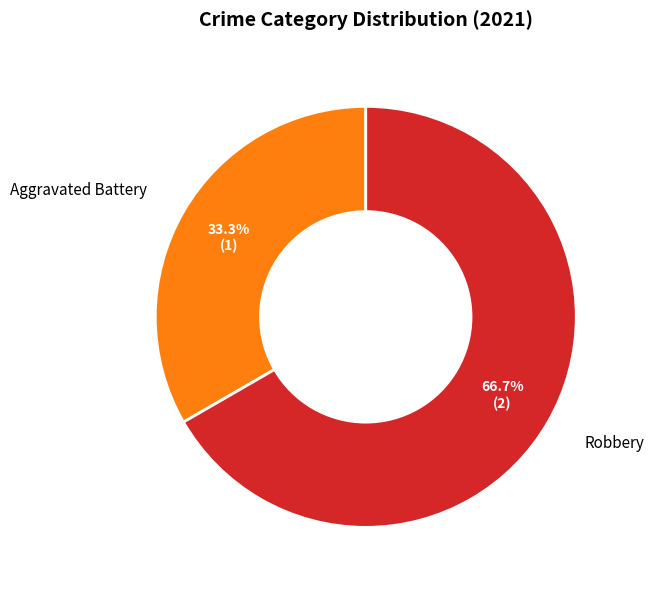

What is the ratio of the value at Aggravated Battery to the value at Robbery?

0.5